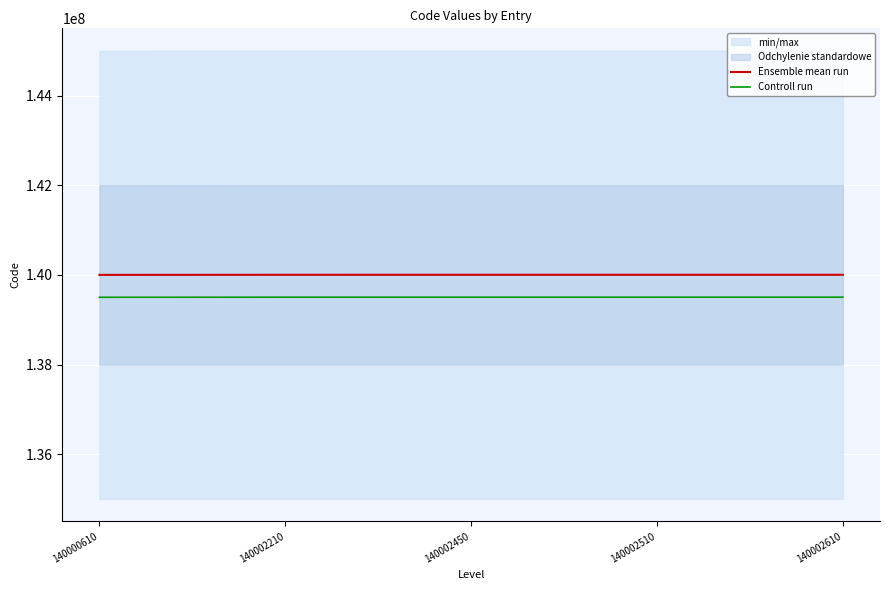

Rank the series at 140000610 from lowest to highest value.

Controll run, Ensemble mean run